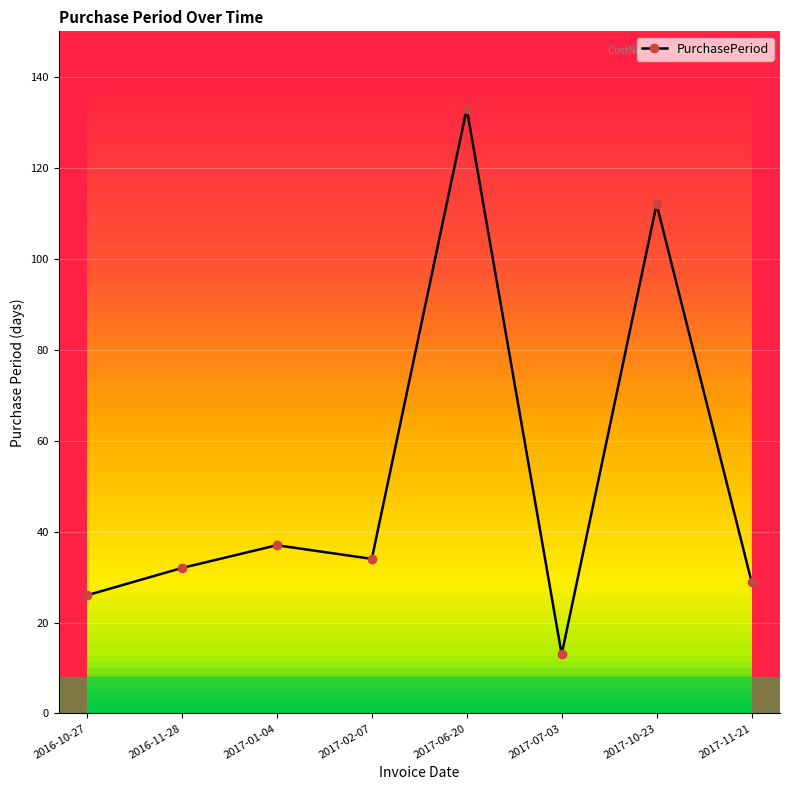

What is the value of the 1st point from the left?

26